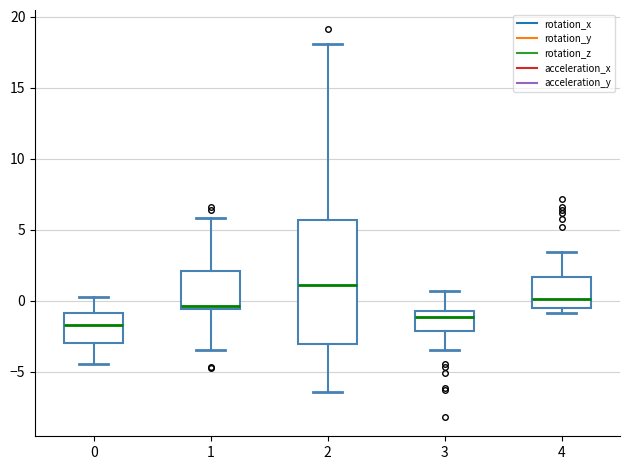

Which box is the tallest, from its lower edge to its upper edge?

2